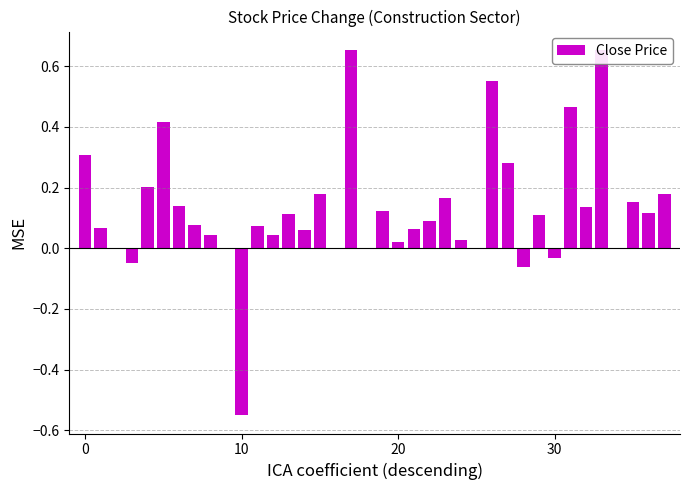

What is the sum of the values at 15 and 30?

0.1